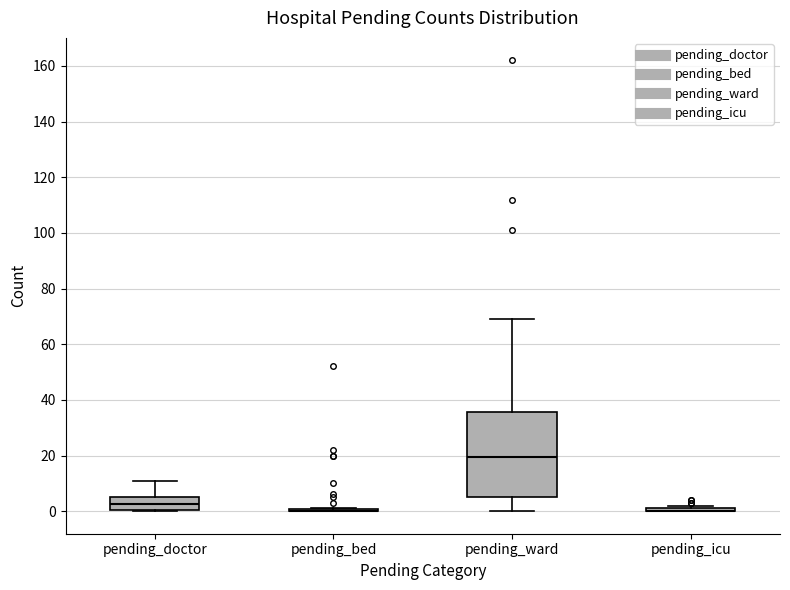

Comparing the boxes themselves (not the whiskers), which one is the tallest?

pending_ward